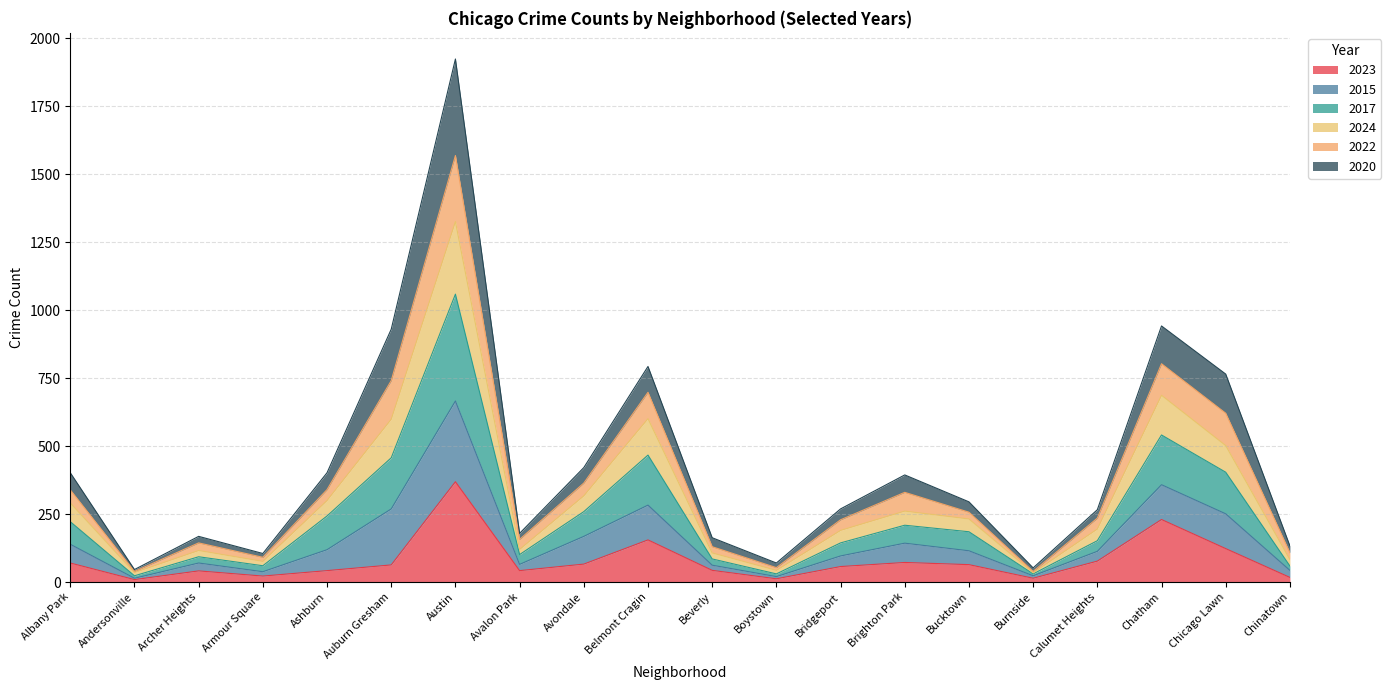

At which category is the sum across all series the highest?

Austin